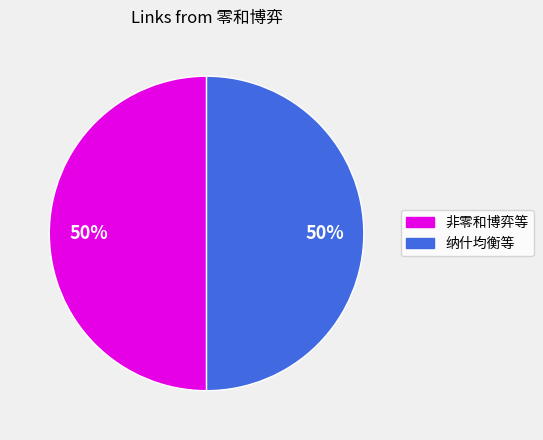

To the nearest percent, what is the average slice percentage?

50%